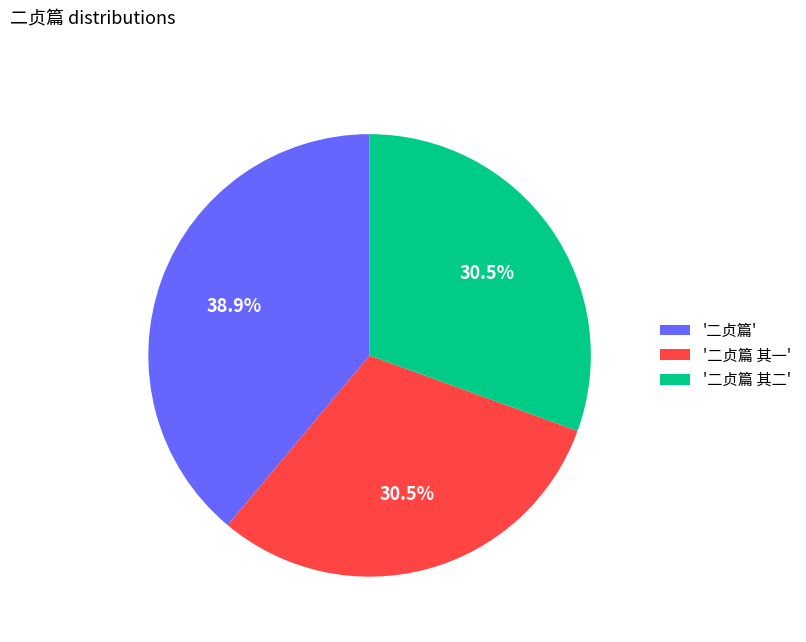

What is the largest slice in the pie chart?

'二贞篇'